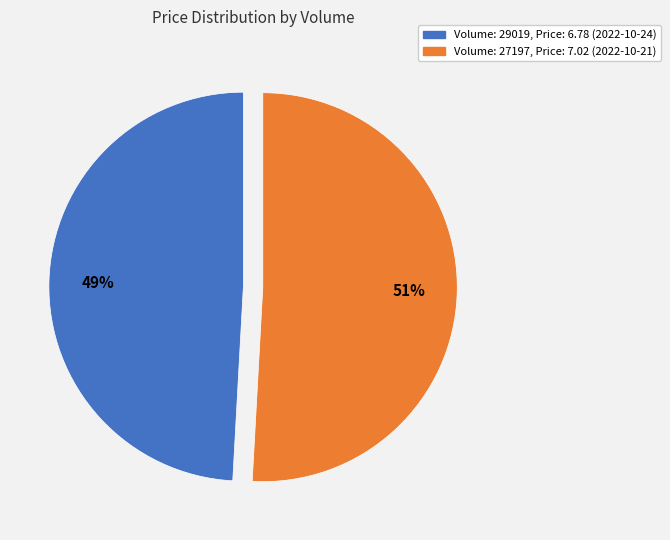

To the nearest percent, what is the difference between the largest and smallest slice percentages?

2%